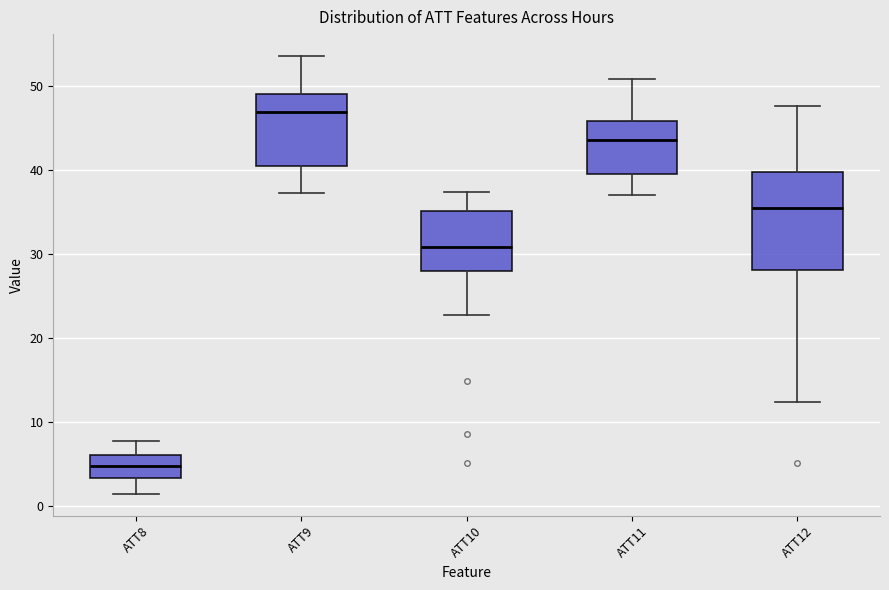

Where does the median line of the box for ATT8 sit on the y-axis? The values are not printed on the chart, so give them approximately, as read against the axis.

5